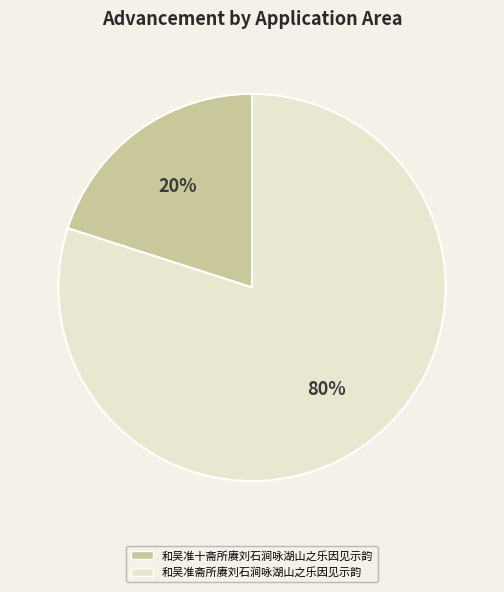

Is it true that 和吴准十斋所赓刘石涧咏湖山之乐因见示韵 is 6% of the pie?

False